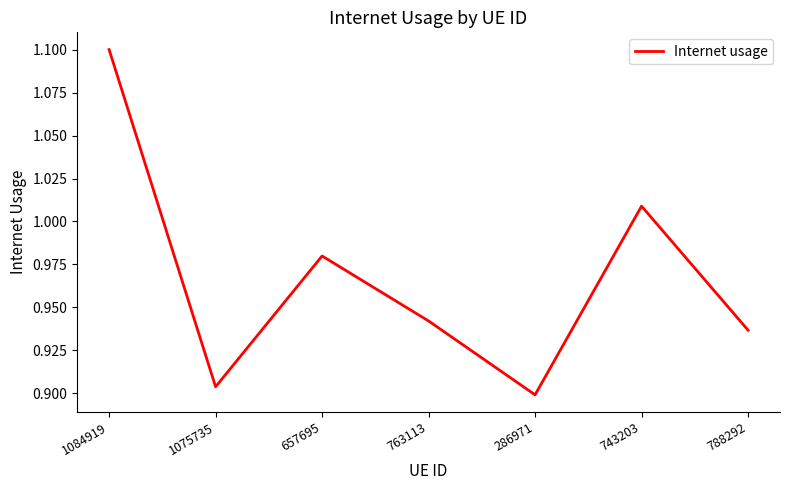

Where is the data nearest to the value 0?

286971